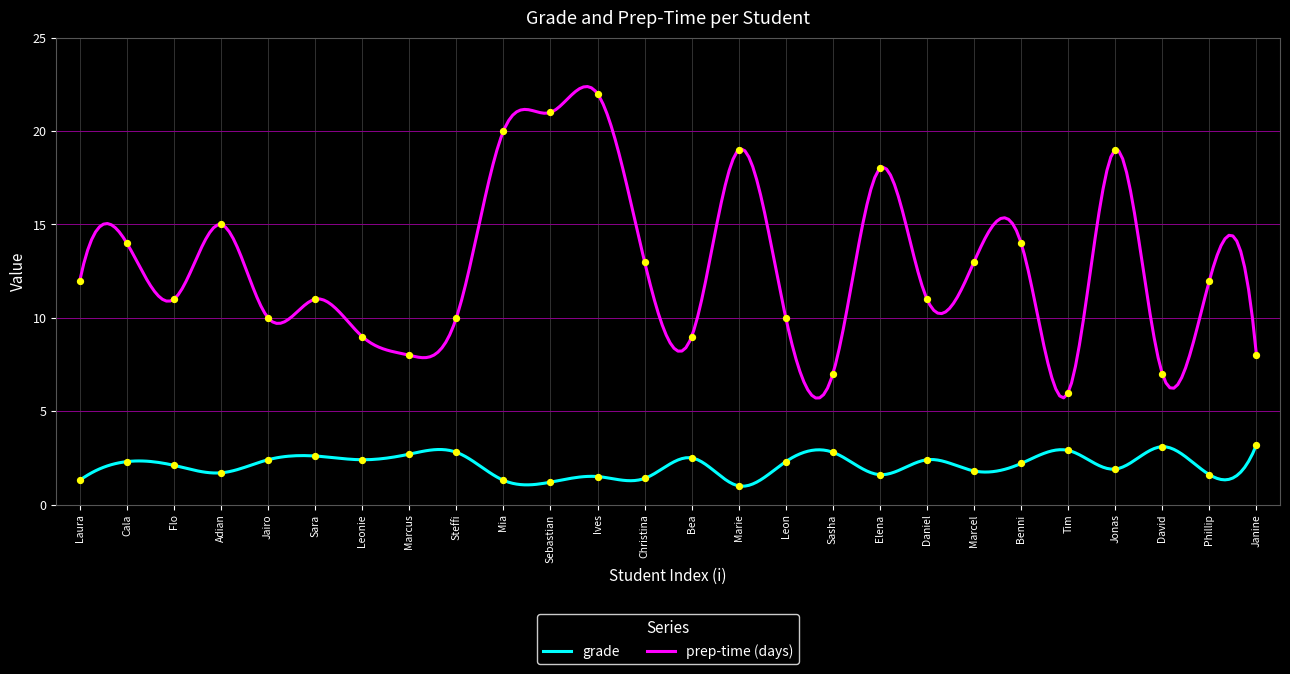

Which series has the largest total across all categories?

prep-time (days)